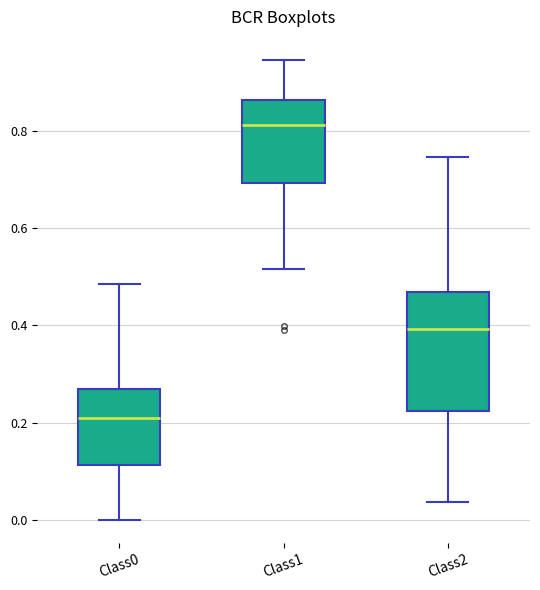

Where is the upper edge of the box for Class1 on the y-axis? The values are not printed on the chart, so give them approximately, as read against the axis.

0.86